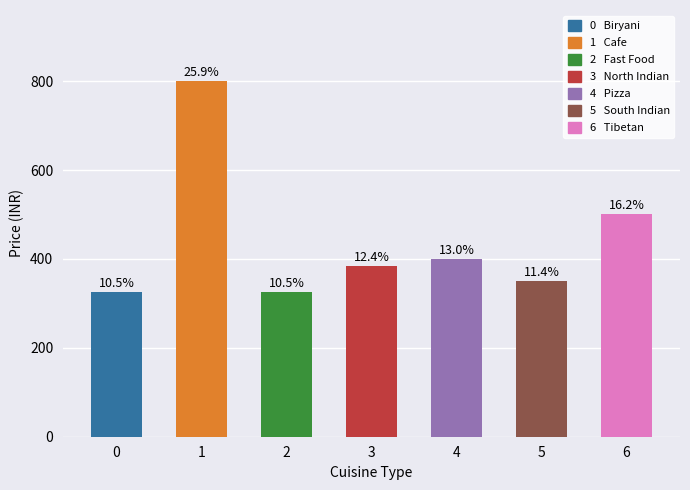

How many bars are there in total?

7